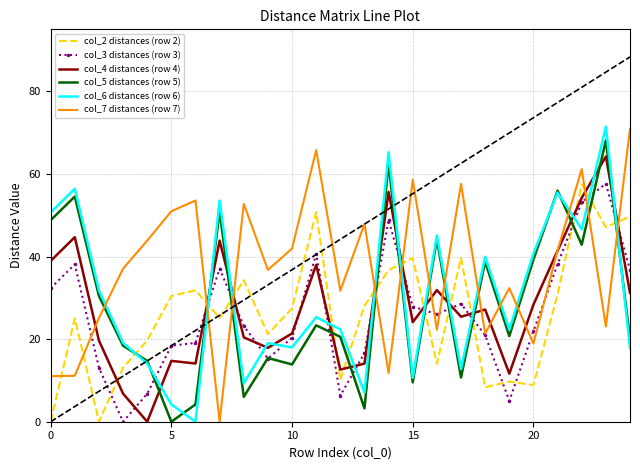

What is the maximum value shown in the chart?

71.4